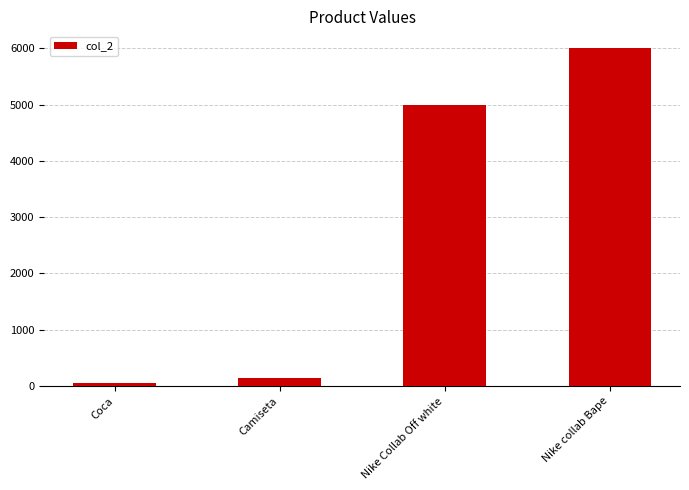

How many data points are less than 5000?

2